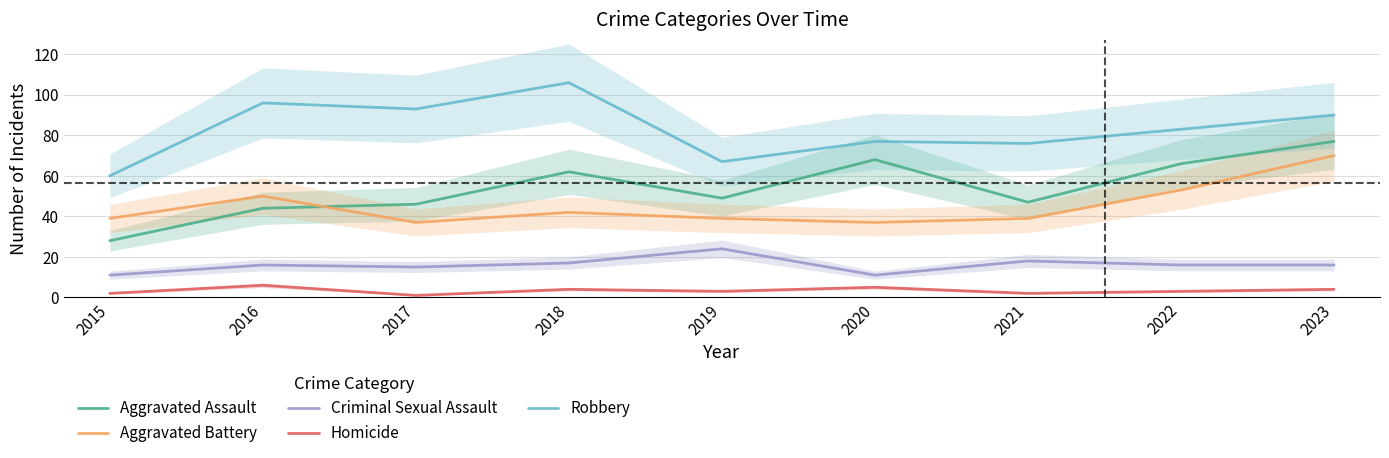

What is the sum of all Aggravated Battery values?

406